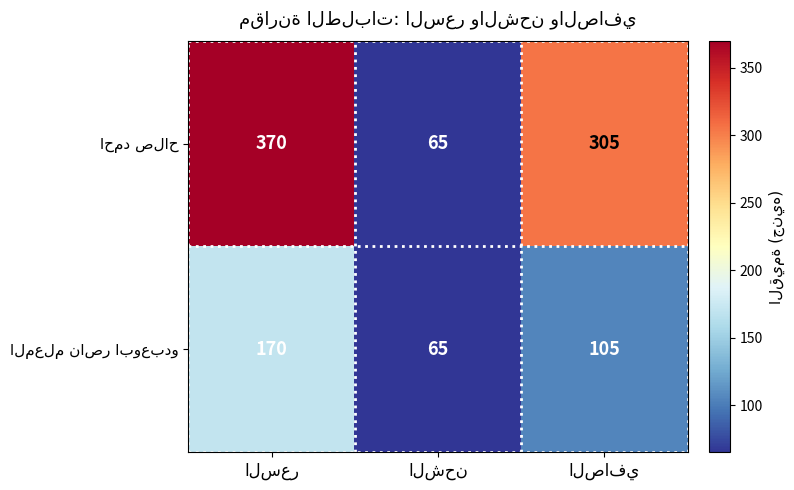

What is the difference between the احمد صلاح values at السعر and الصافي?

65